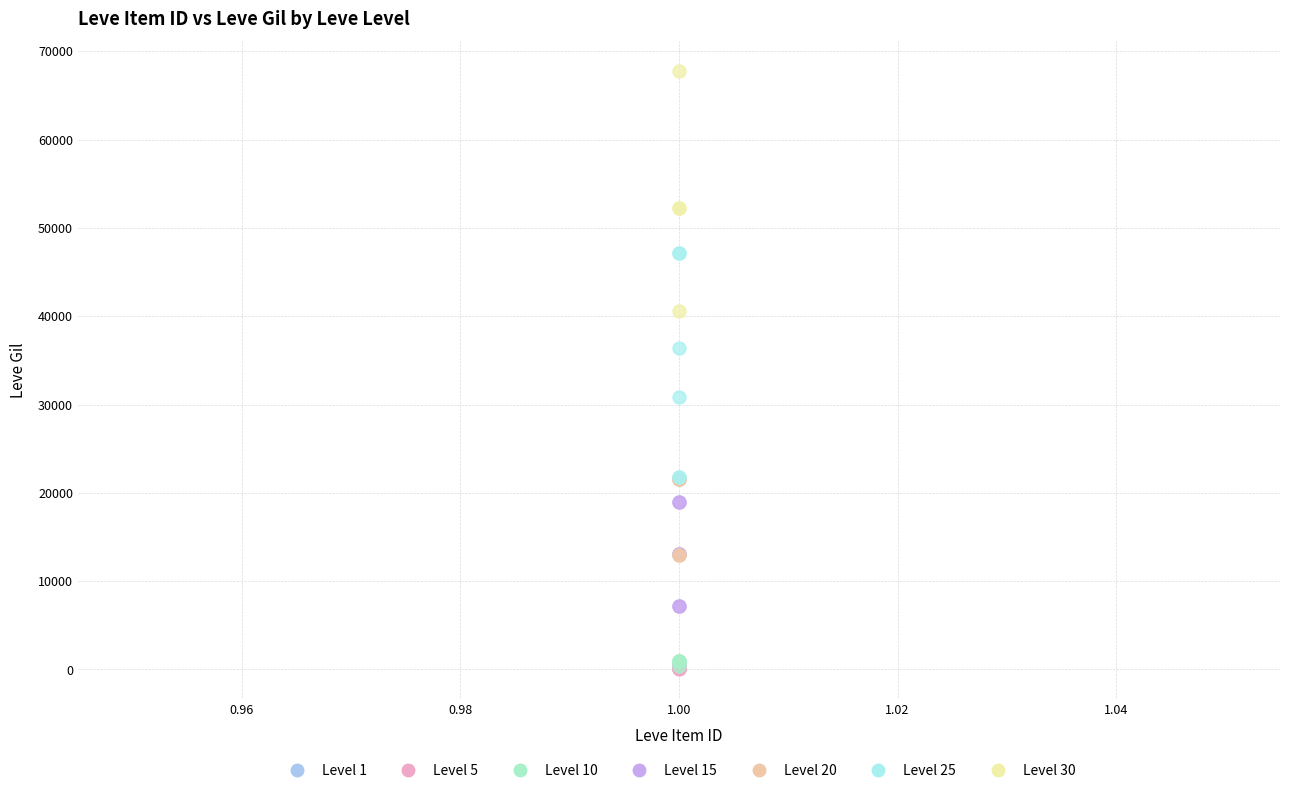

Which series reaches the maximum Y coordinate?

Level 30